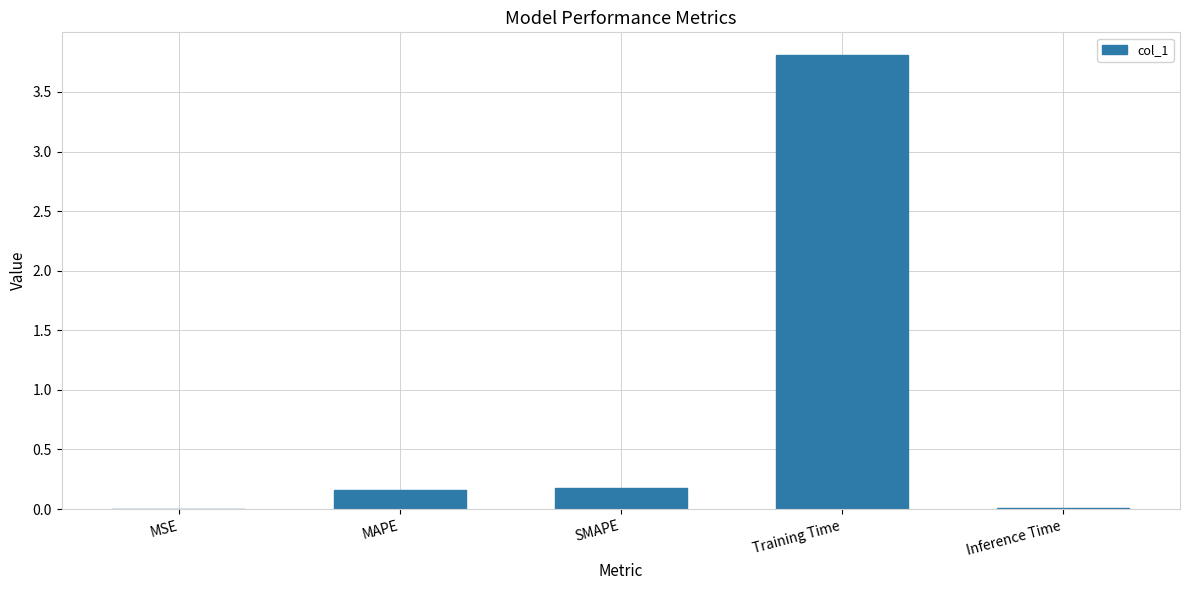

The chart shows a value of 3.8 at Training Time. True or false?

True